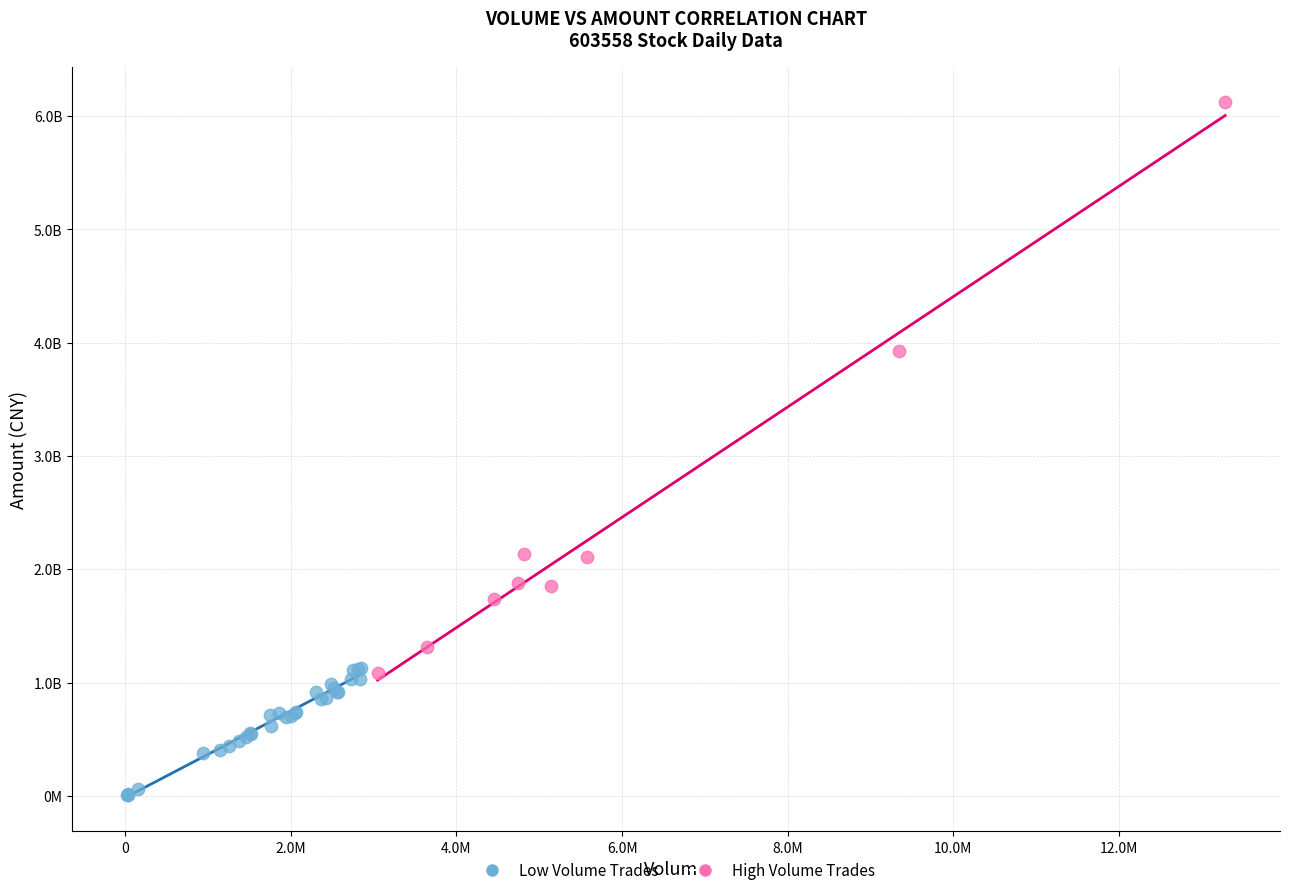

Which series has the largest Y range (max minus min)?

High Volume Trades